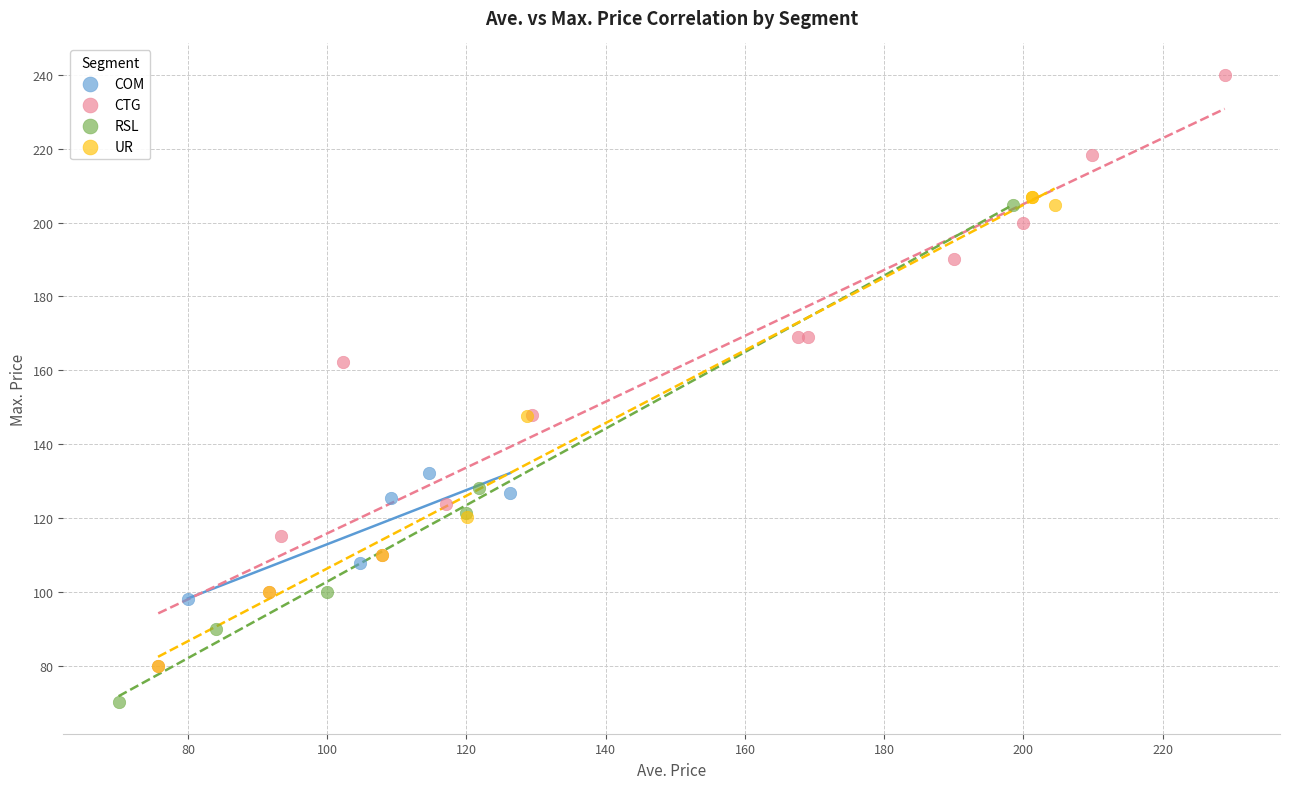

Which series reaches the minimum Y coordinate?

RSL